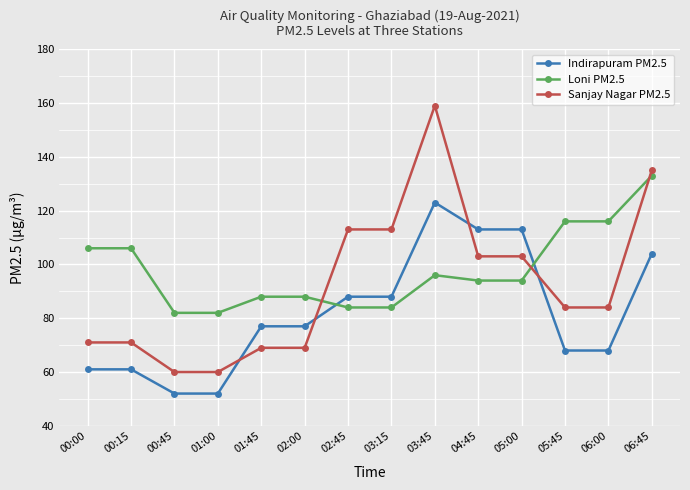

True or false: Indirapuram PM2.5 has a value of 27 at 01:00.

False